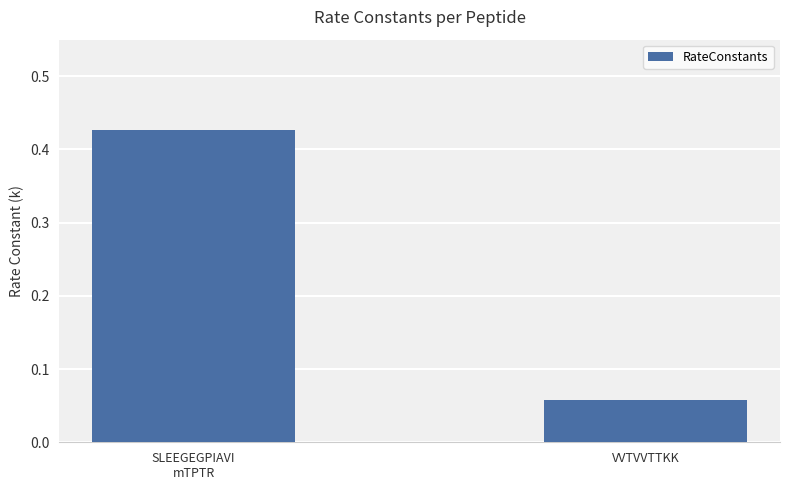

What is the change in value from SLEEGEGPIAVI
mTPTR to VVTVVTTKK?

-0.4